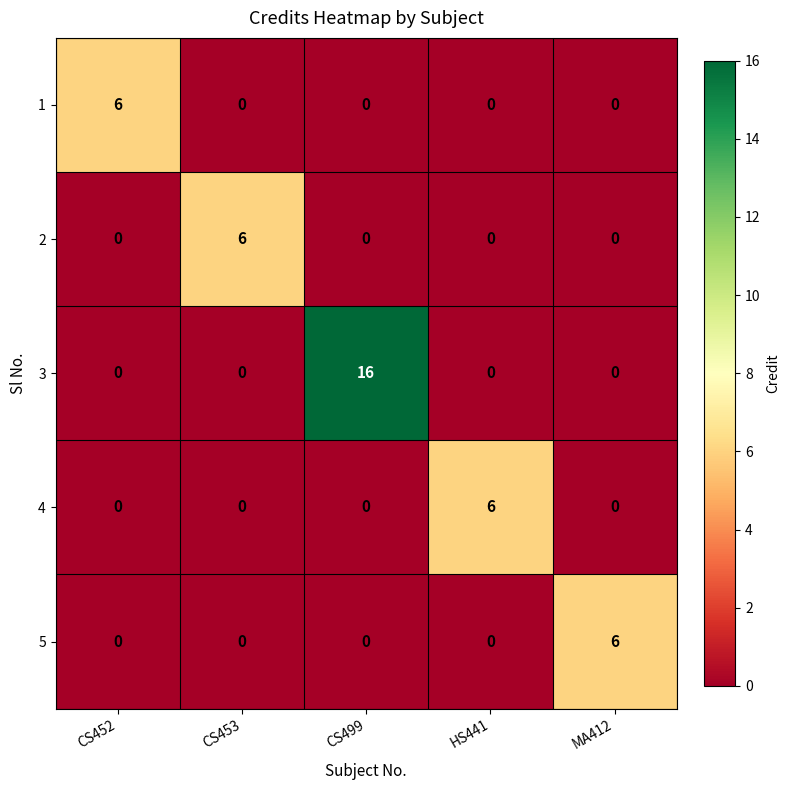

What is the total value across all series at CS452?

6